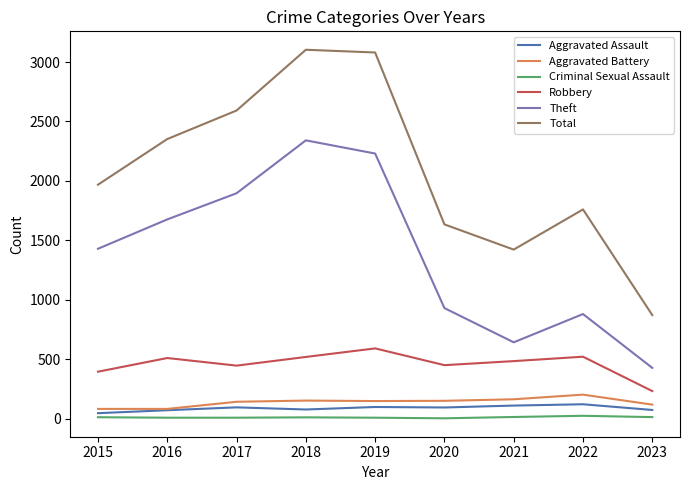

Does the chart have visible grid lines?

No